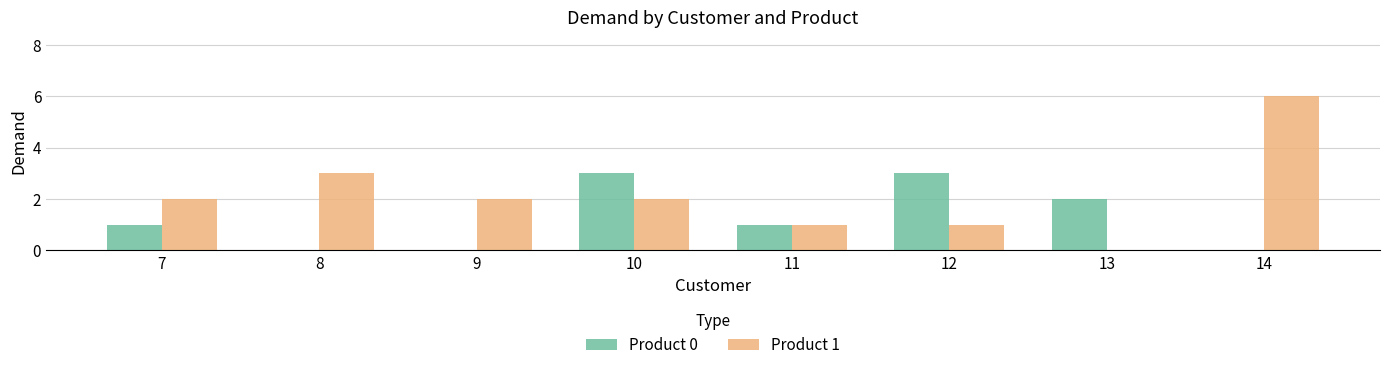

What is the total value across all series at 14?

6